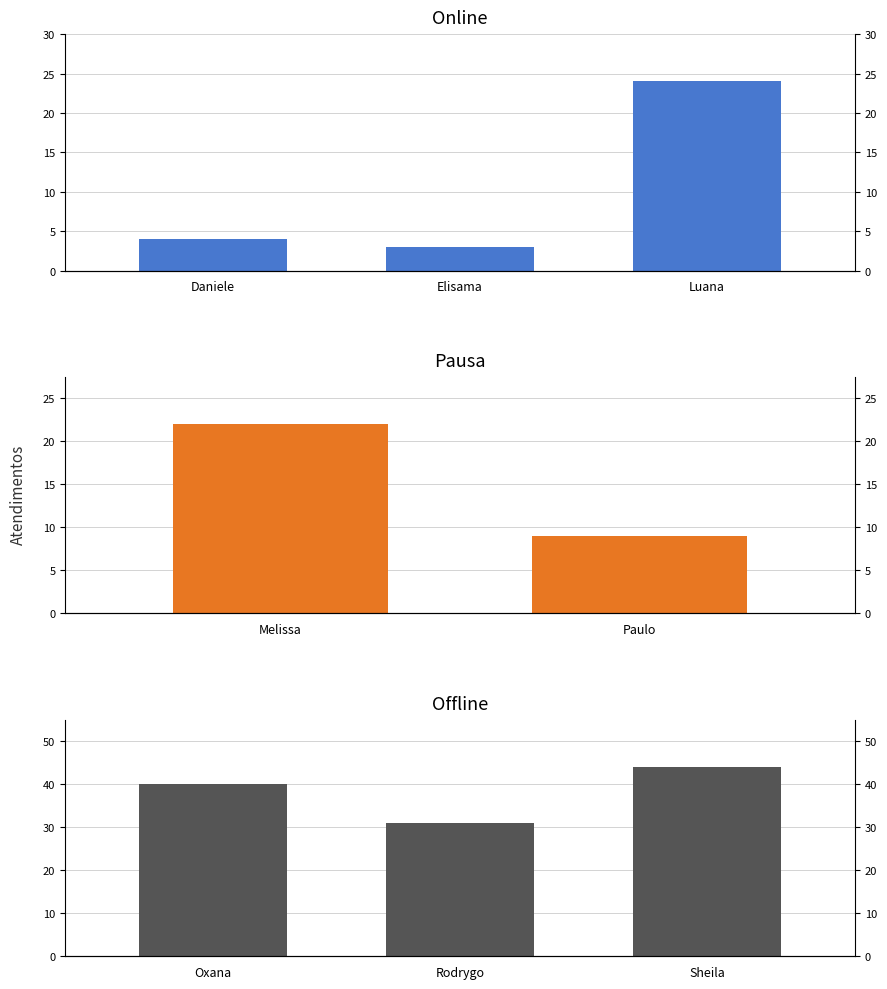

Is it true that online equals 3 at Daniele?

False